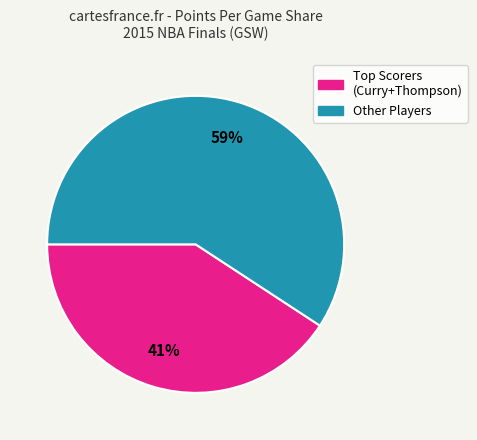

To the nearest percent, what is the average slice percentage?

50%